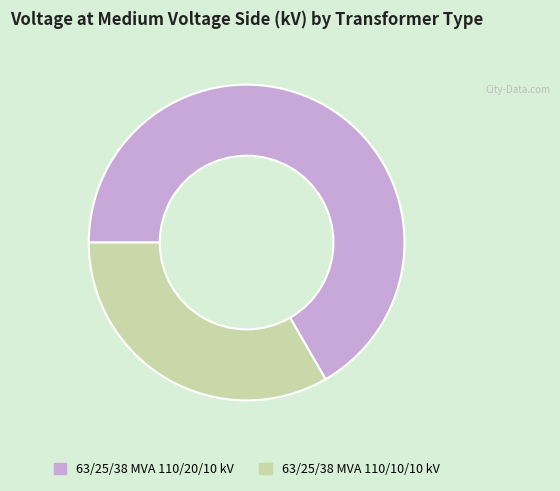

Rank the categories by value from highest to lowest.

63/25/38 MVA 110/20/10 kV, 63/25/38 MVA 110/10/10 kV